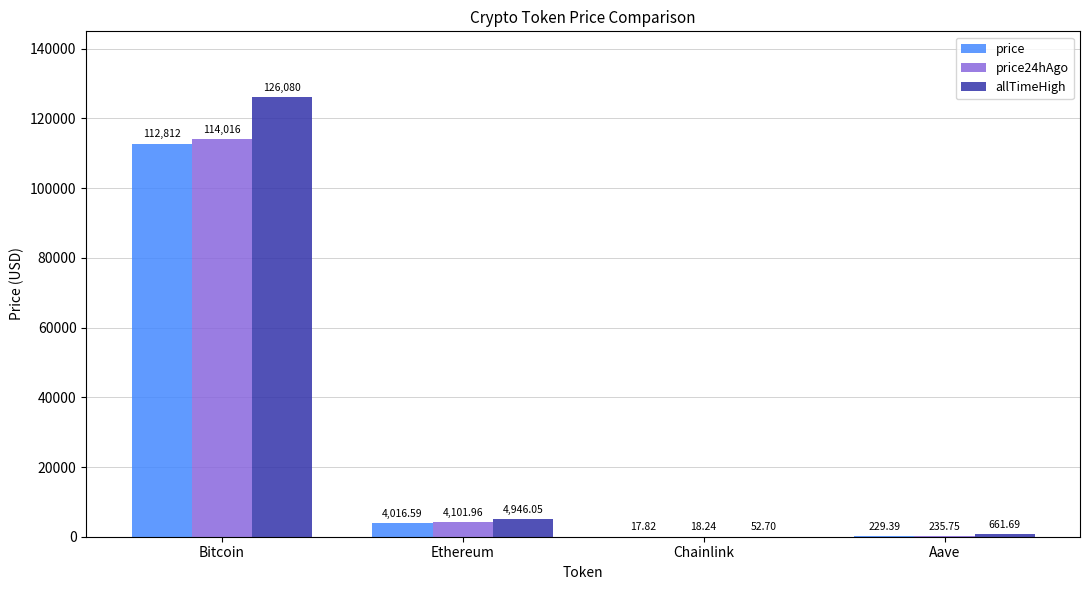

What is the maximum value shown in the chart?

126080.0